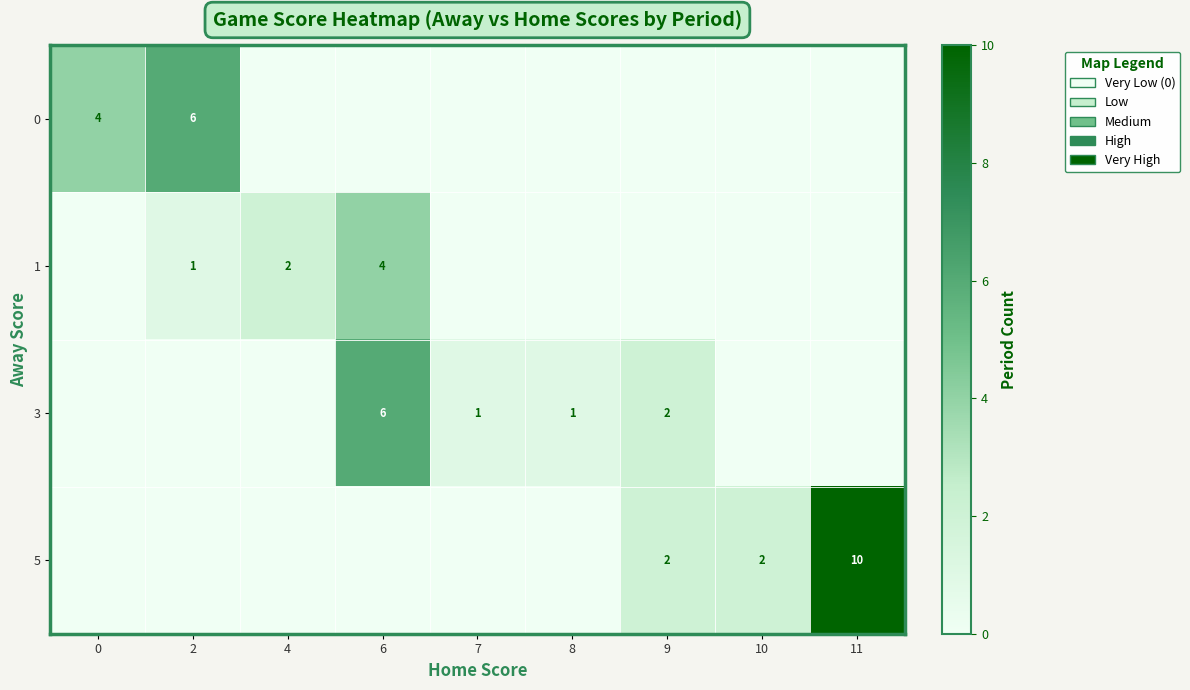

Is the value of row_1 at 7 greater than the value of row_0 at 7?

No